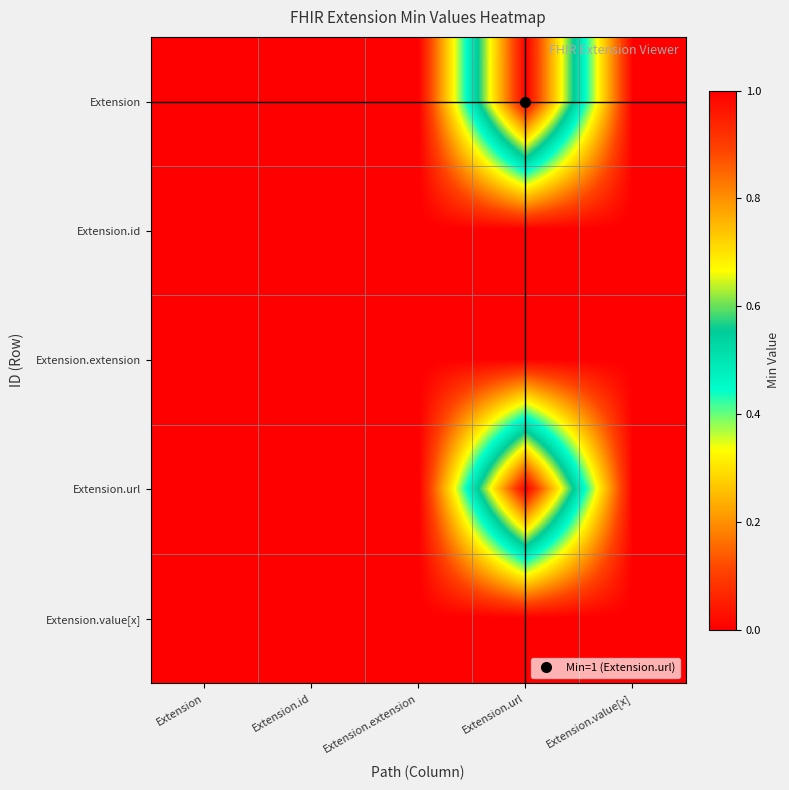

At Extension.value[x], list the series in order from smallest to largest.

Extension, Extension.id, Extension.extension, Extension.url, Extension.value[x]